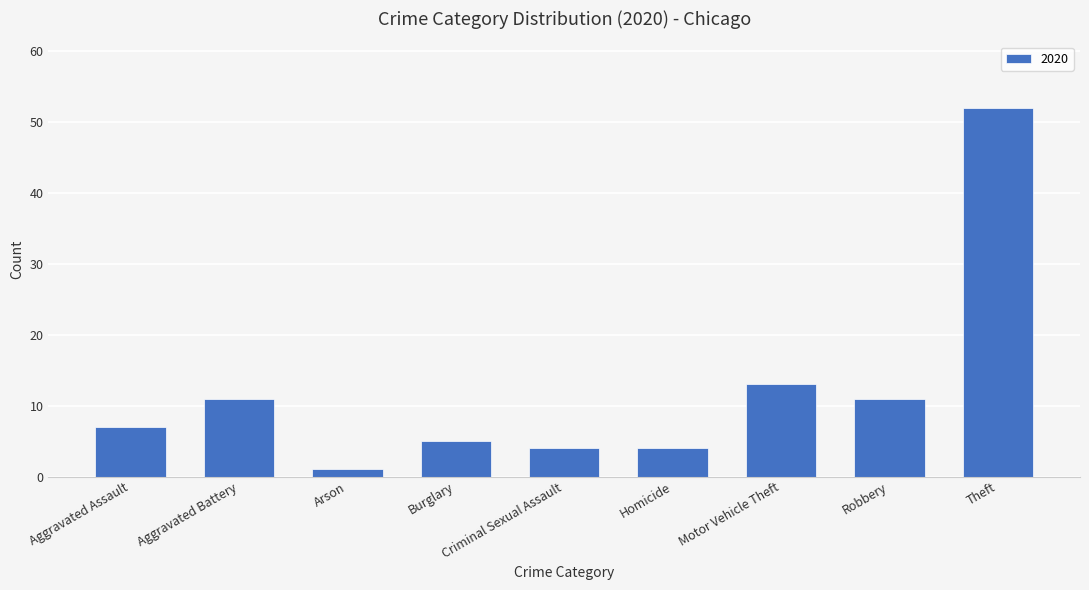

How many data points are less than 7?

4